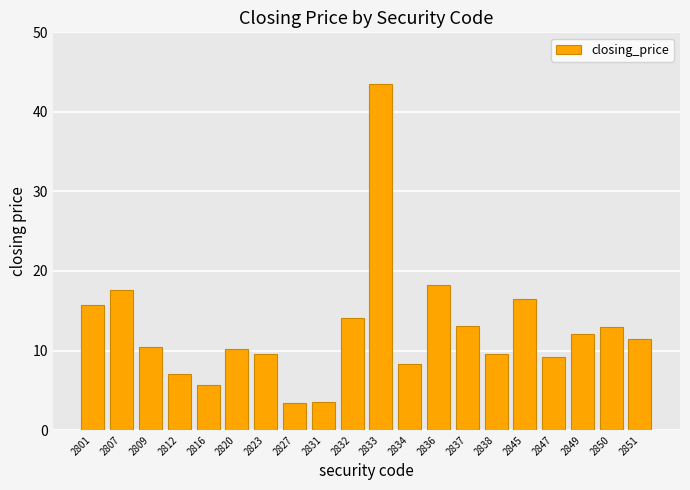

True or false: the data shows 26.6 at 2836.

False